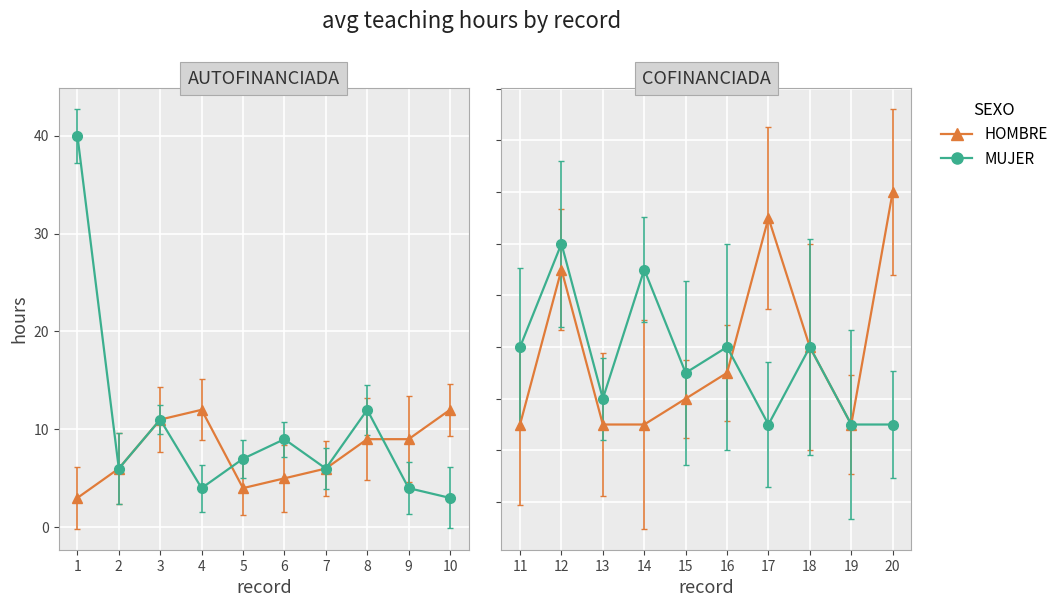

What is the sum of the HOMBRE values at 15 and 11?

7